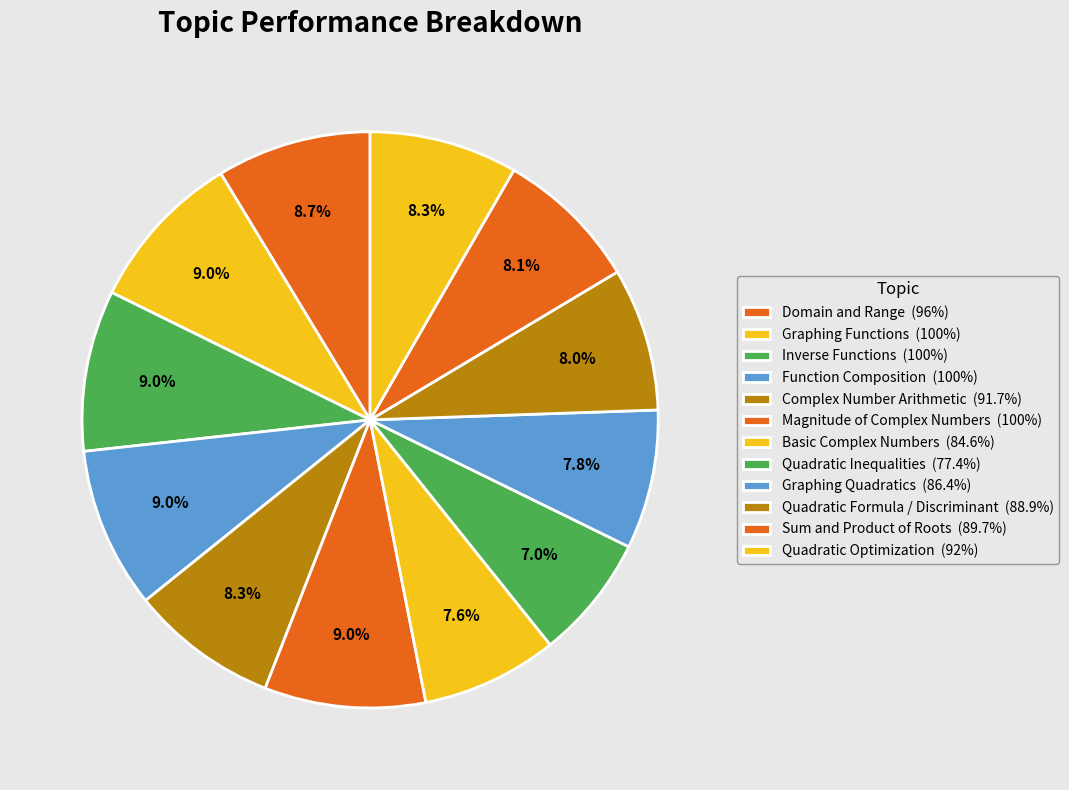

How many segments does this pie chart have?

12